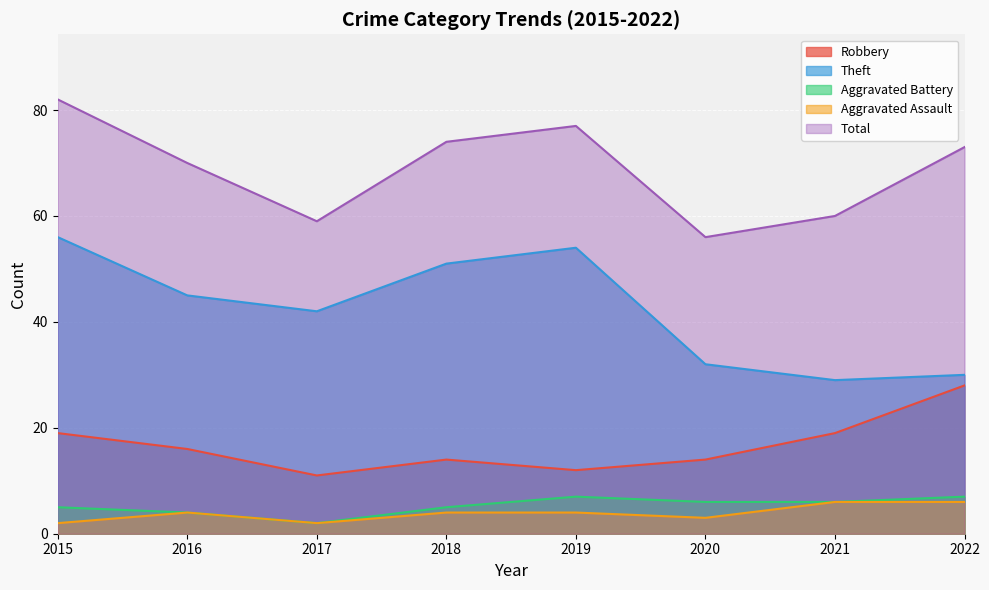

Count the number of categories in the chart.

8